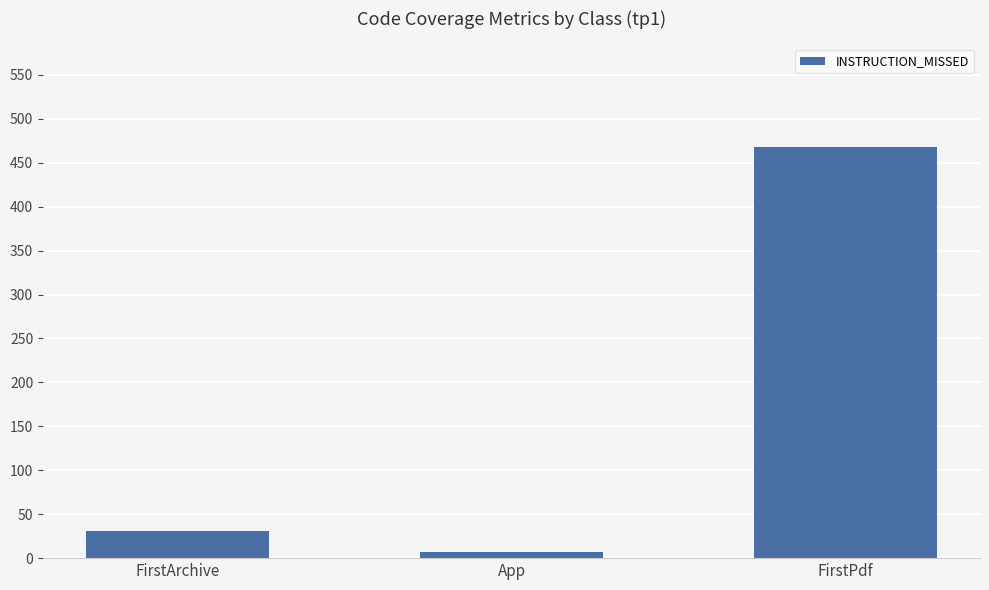

How many data points does each series have?

3